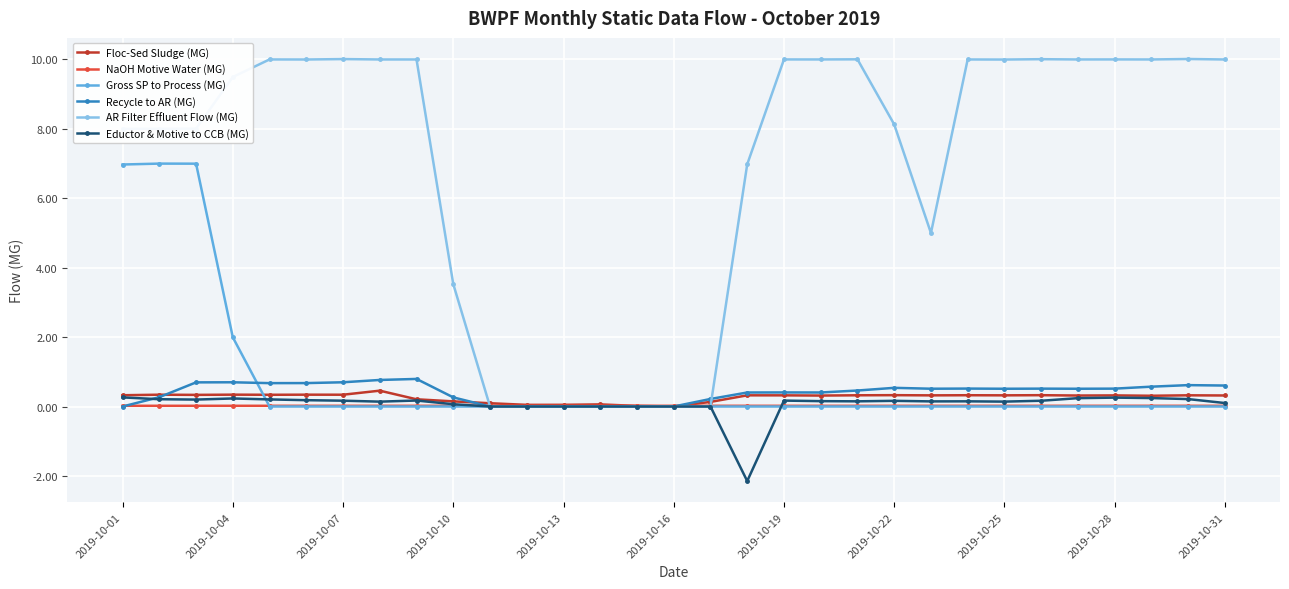

What is the maximum value shown in the chart?

10.0